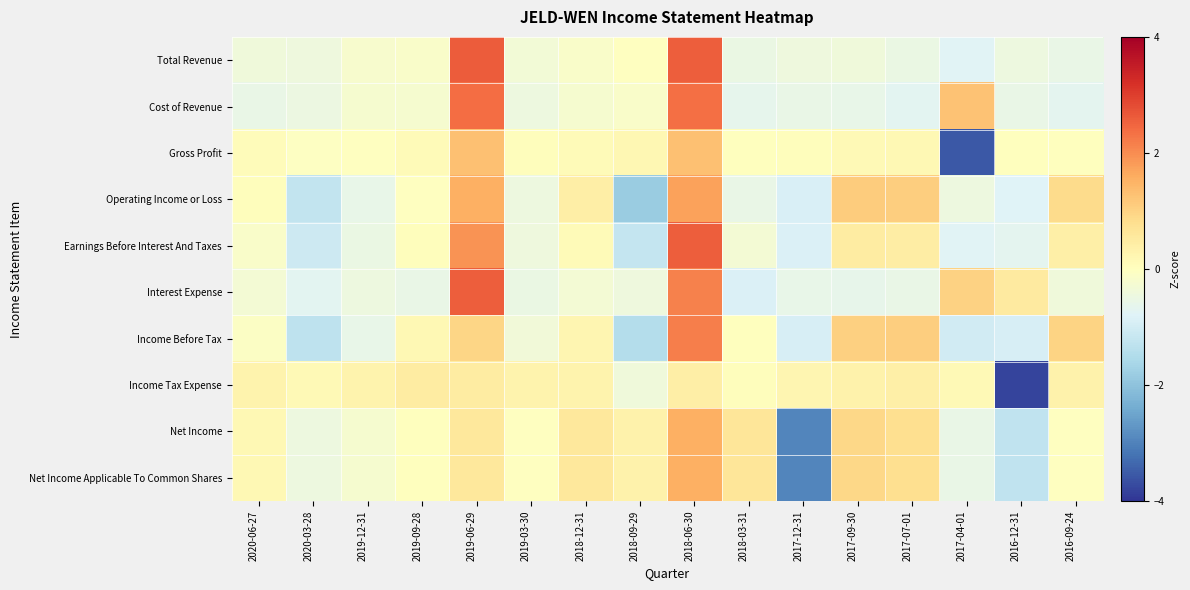

What is the maximum value shown in the chart?

2.6